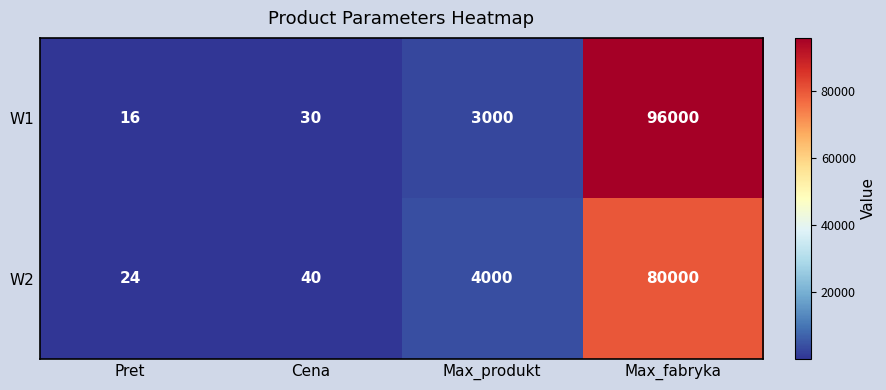

What is the maximum value shown in the chart?

96000